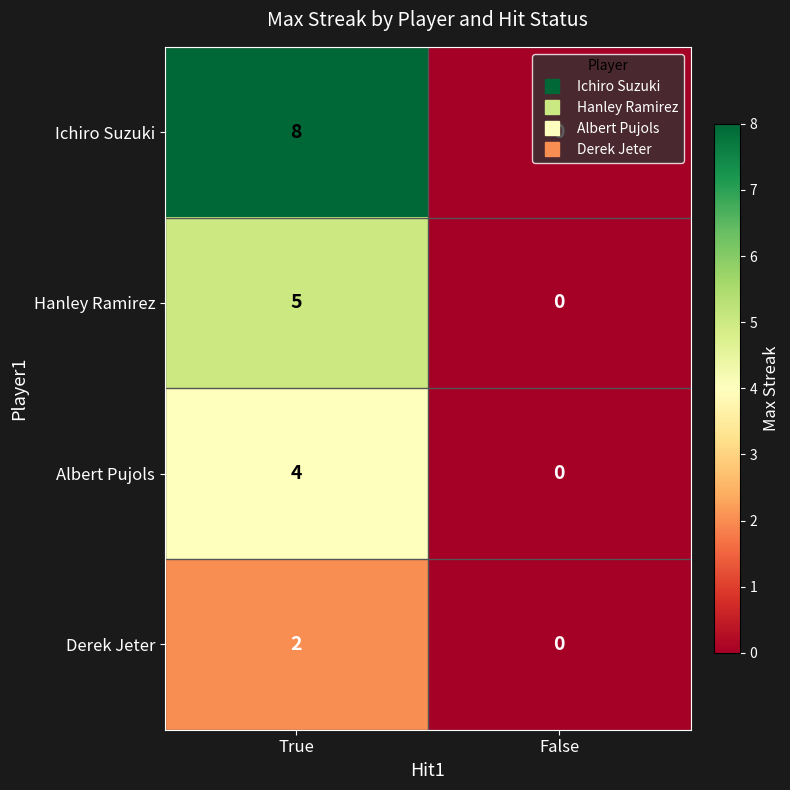

The value of Hanley Ramirez at False is -3. True or false?

False